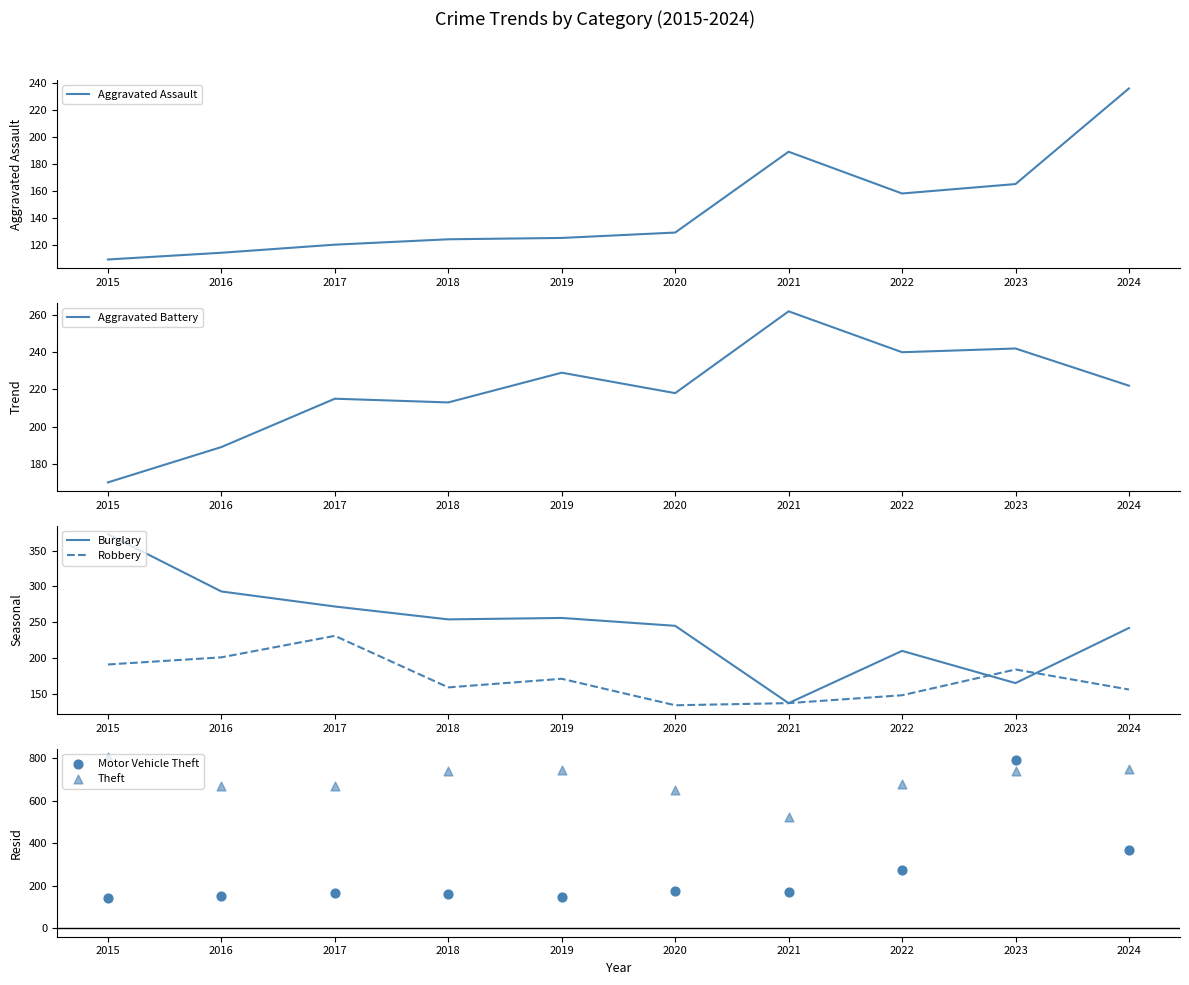

Which series has the largest total across all categories?

Theft